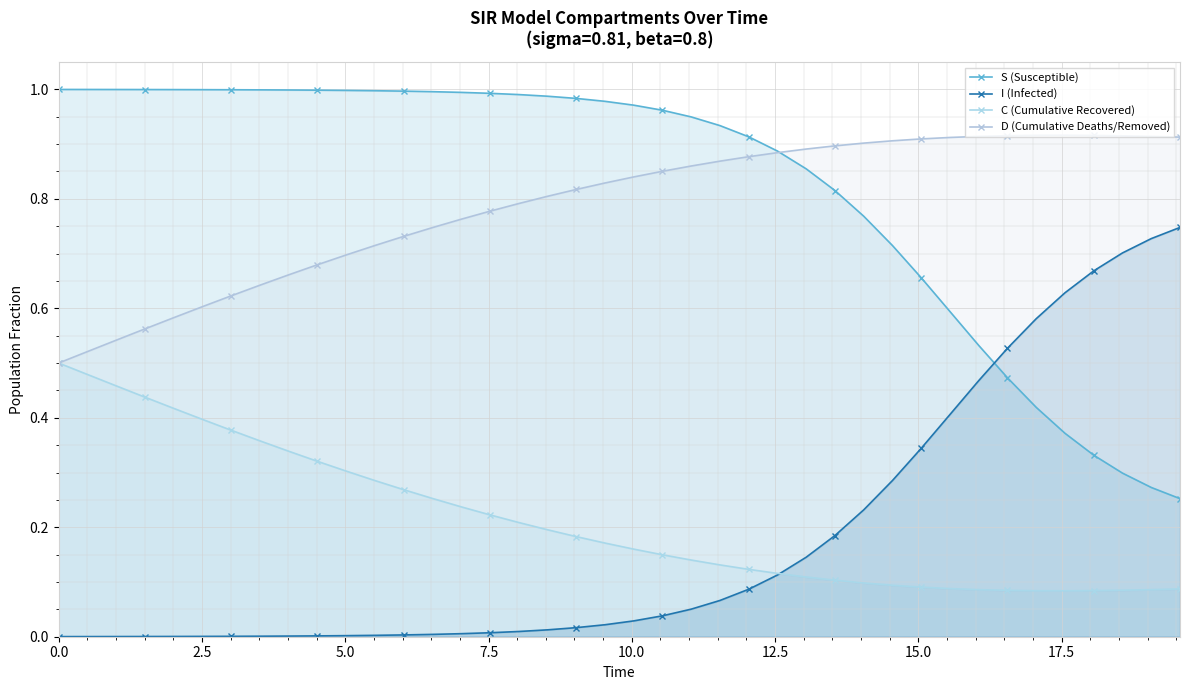

True or false: I (Infected) has more than 1 interior local peaks.

False